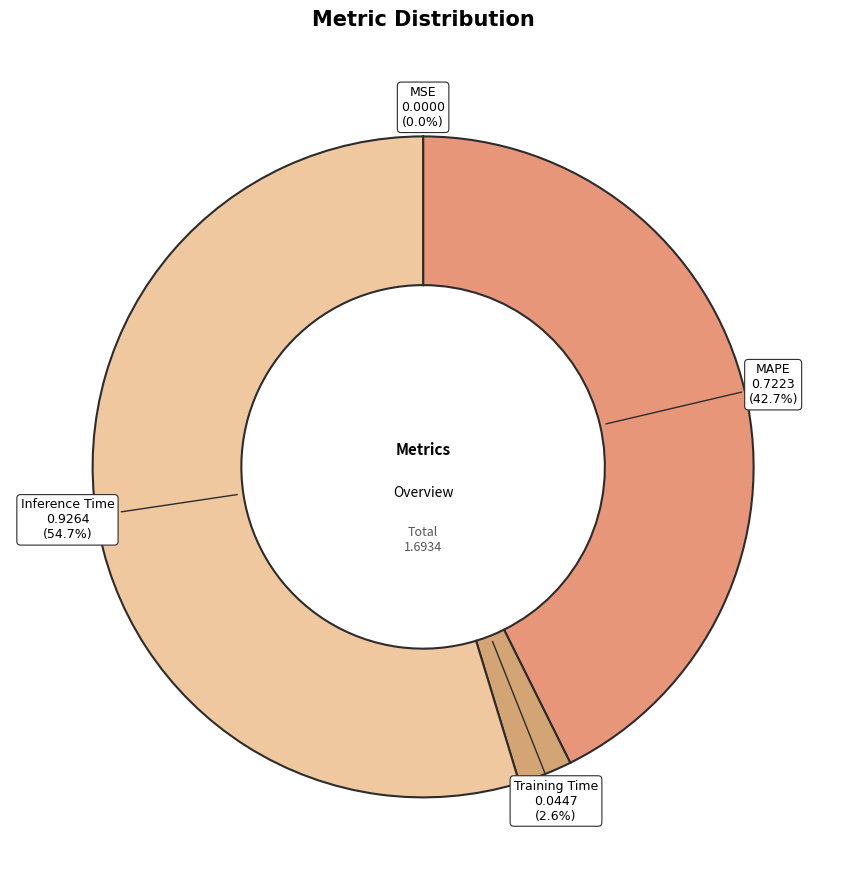

Between MAPE and Inference Time, which is larger?

Inference Time